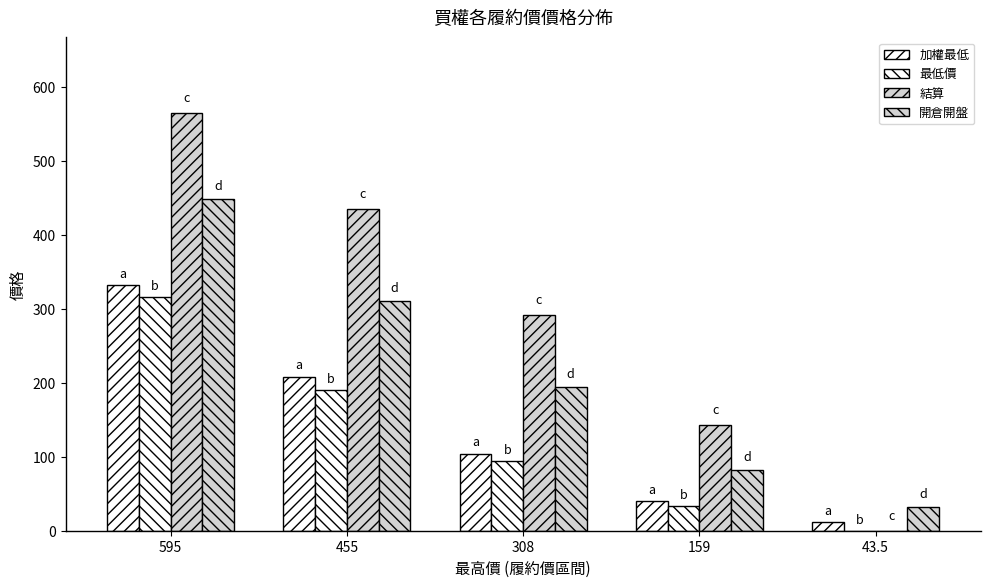

Are the bars grouped side by side (vs. stacked)?

Yes